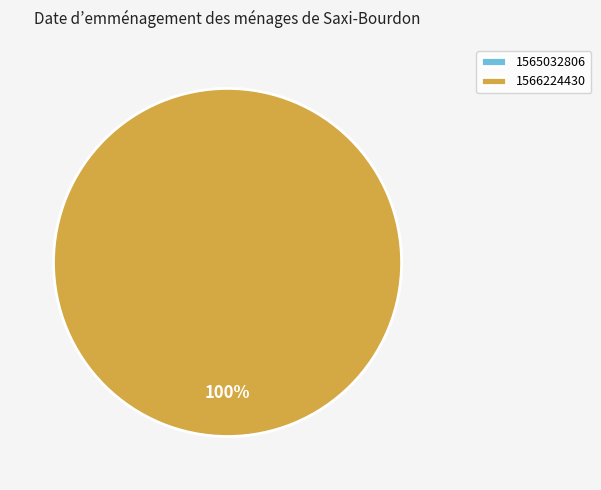

To the nearest percent, what is the difference between the largest and smallest slice percentages?

100%